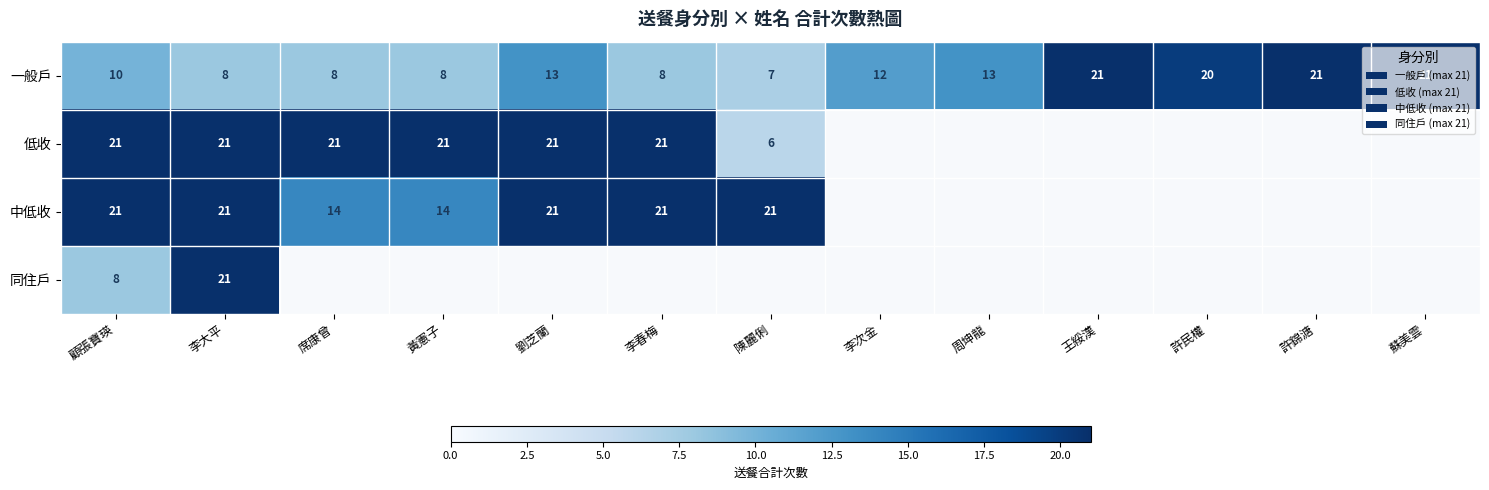

At which category is the sum across all series the highest?

李大平